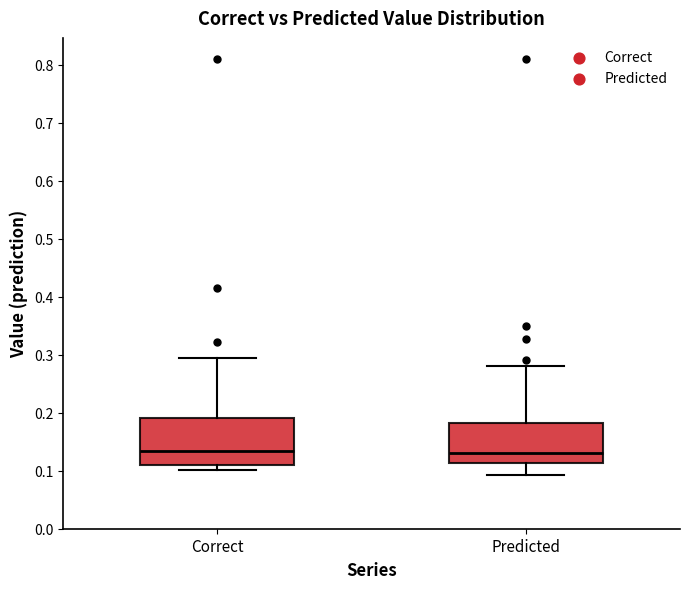

Reading left to right, transcribe this box plot: for each box, give where its median line is, the range the box spans, and where its two whiskers end, as read against the y-axis. The values are not printed on the chart, so give them approximately, as read against the axis.

Correct: median 0.13, box 0.11 to 0.19, whiskers 0.10 to 0.29
Predicted: median 0.13, box 0.11 to 0.18, whiskers 0.09 to 0.28